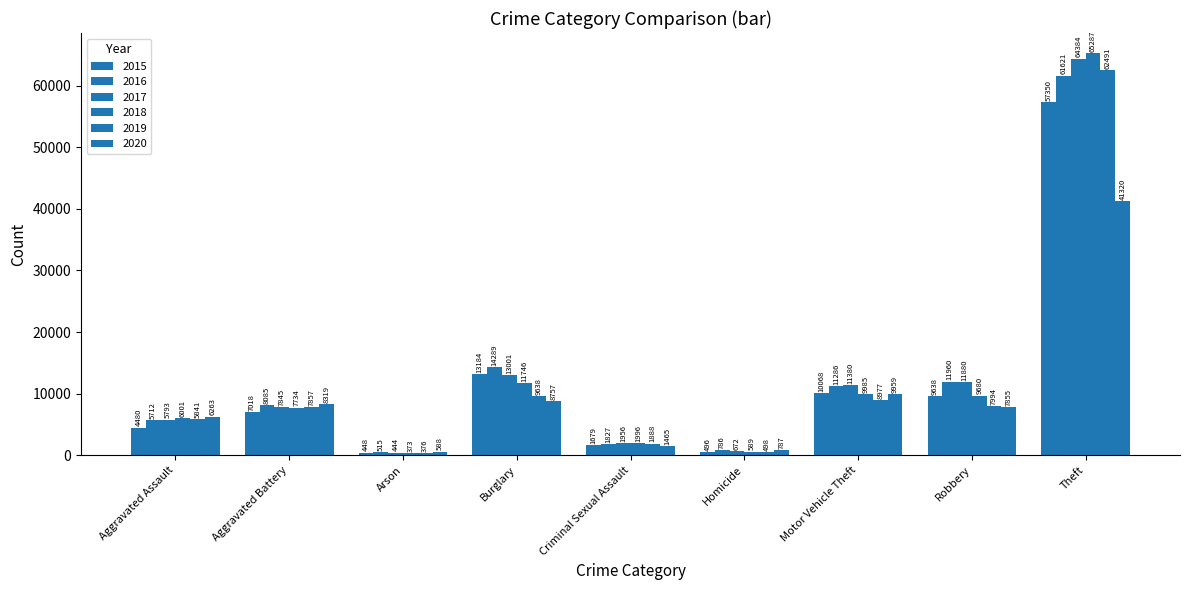

What is the highest value of the 2017 series?

64384